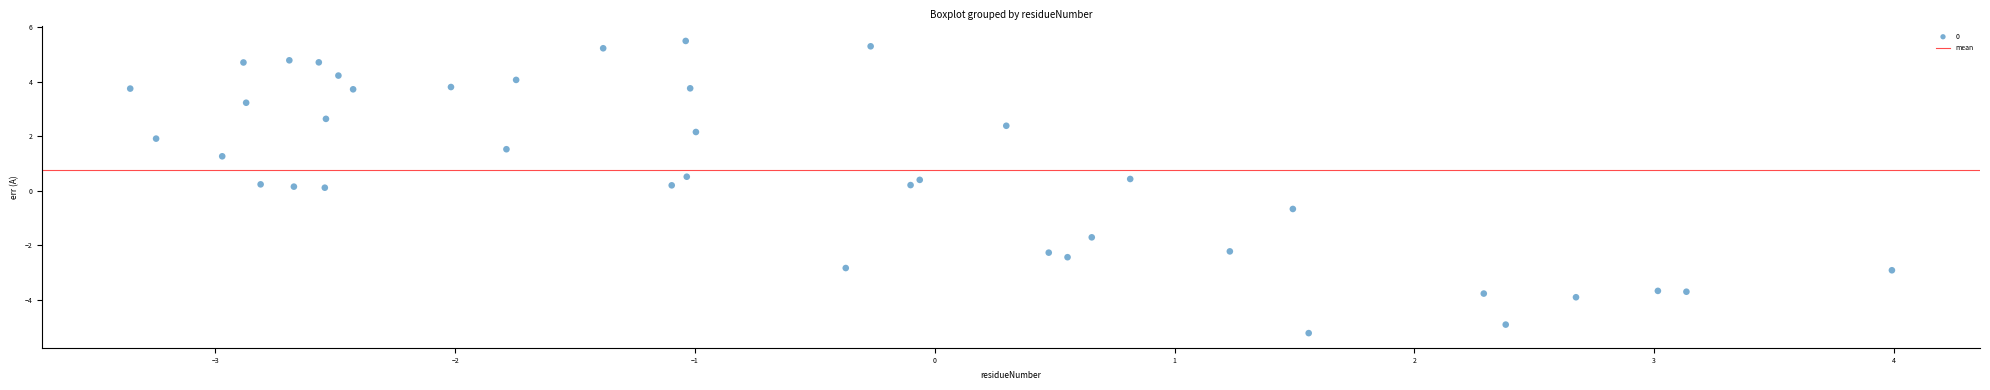

What is the range of X values (max minus min)?

7.3